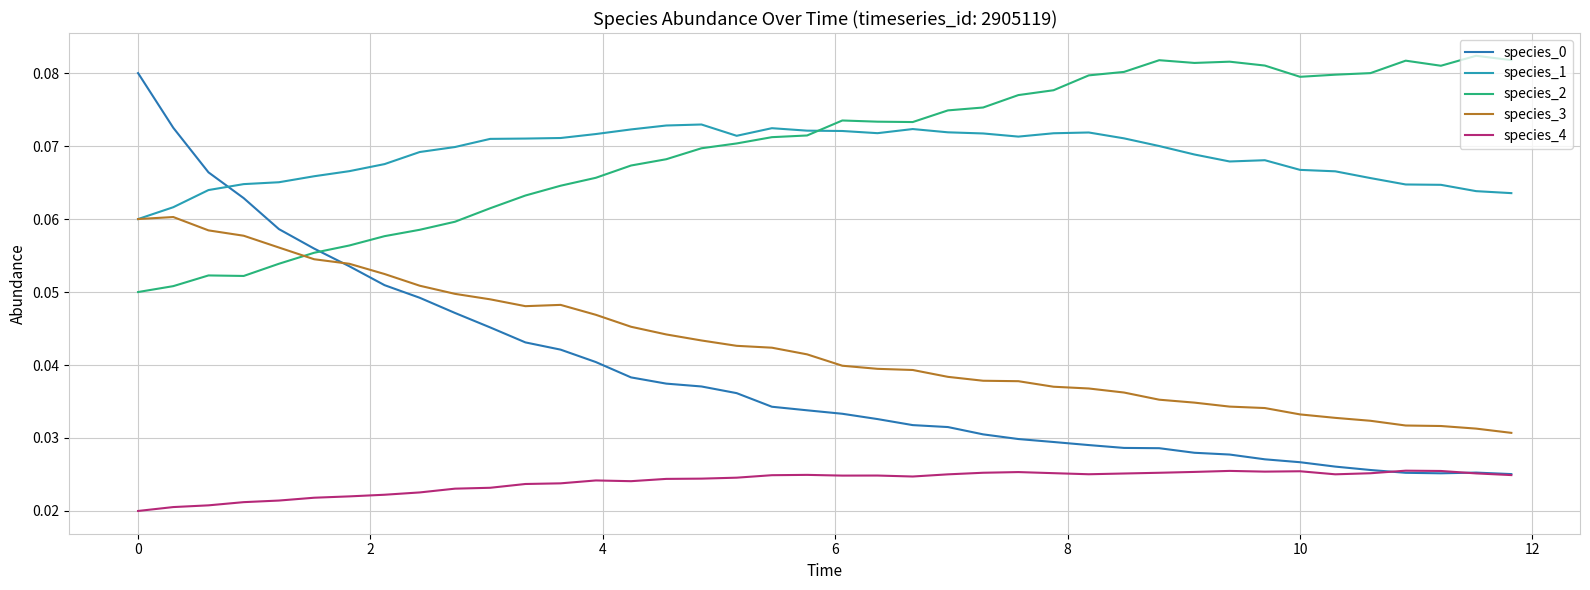

True or false: species_2 and species_4 intersect in this chart.

False